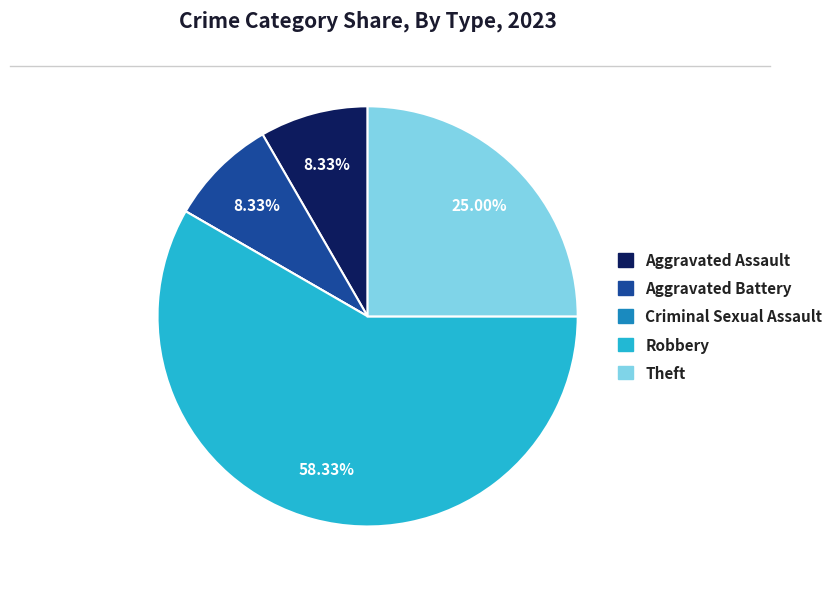

Is there a majority slice in this chart?

Yes